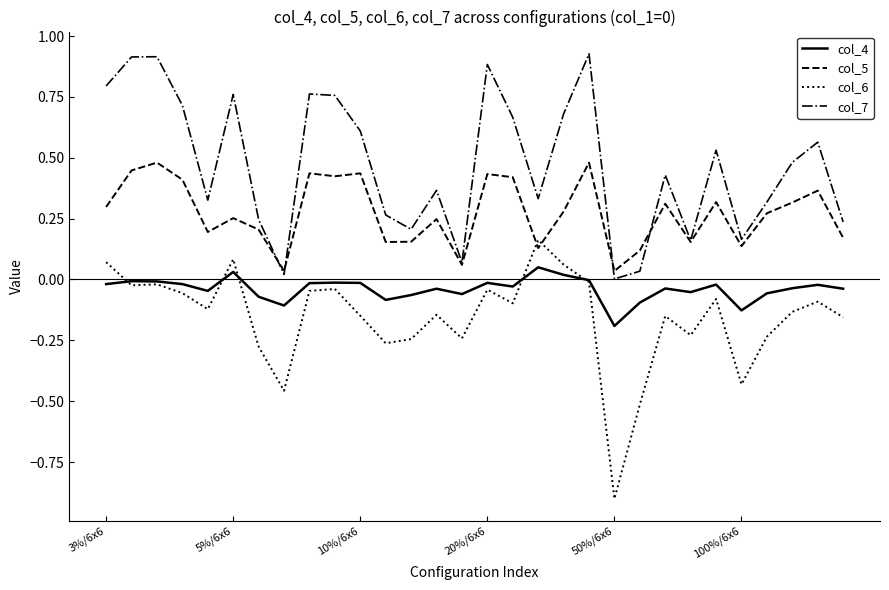

True or false: col_4 and col_7 cross at least once.

False